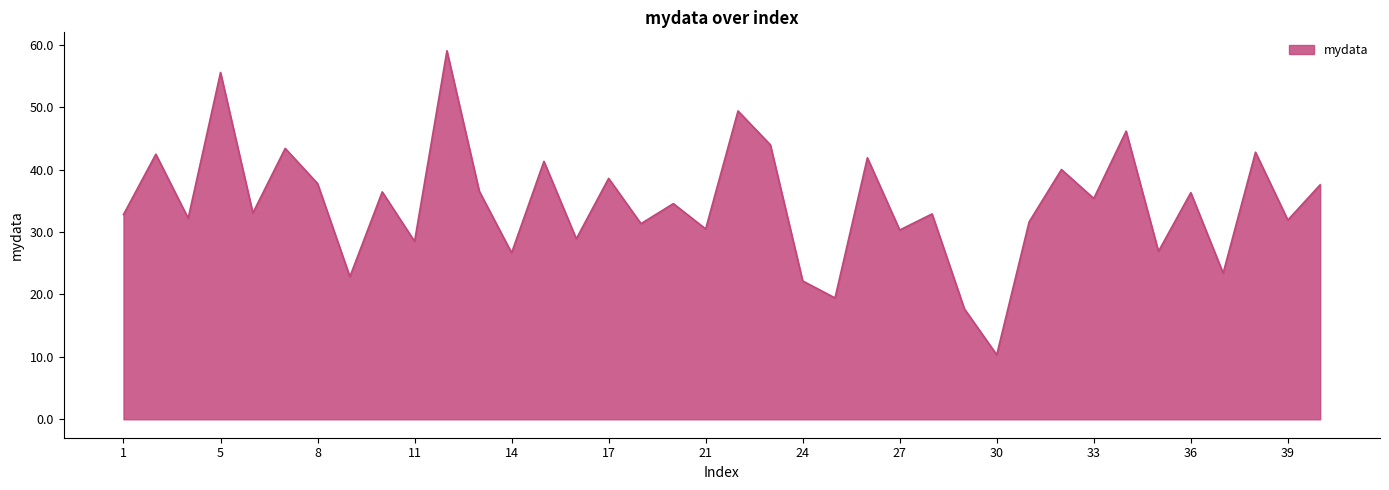

What is the sum of all values?

1312.7